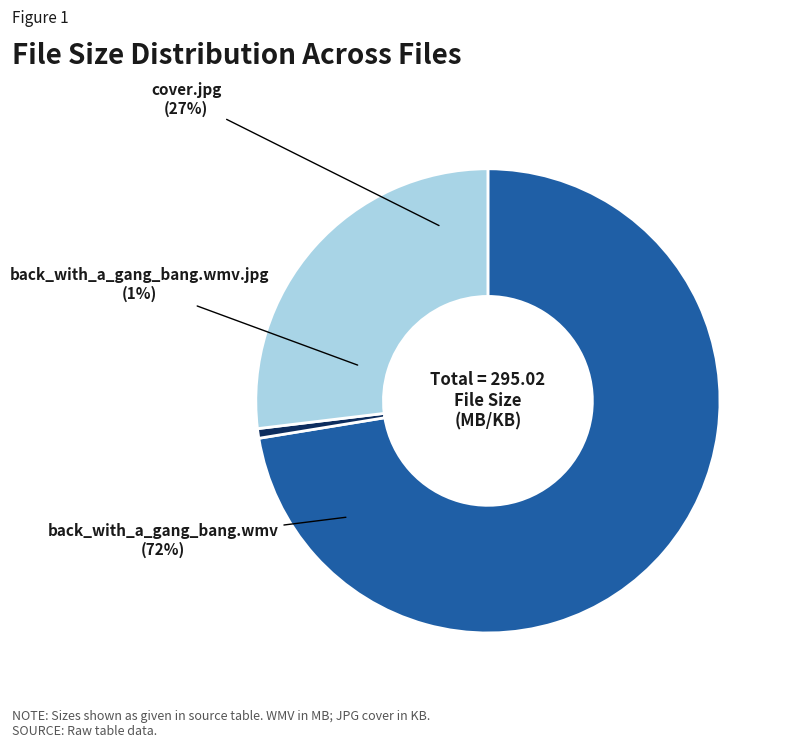

What is the change in value from back_with_a_gang_bang.wmv to back_with_a_gang_bang.wmv.jpg?

-211.7